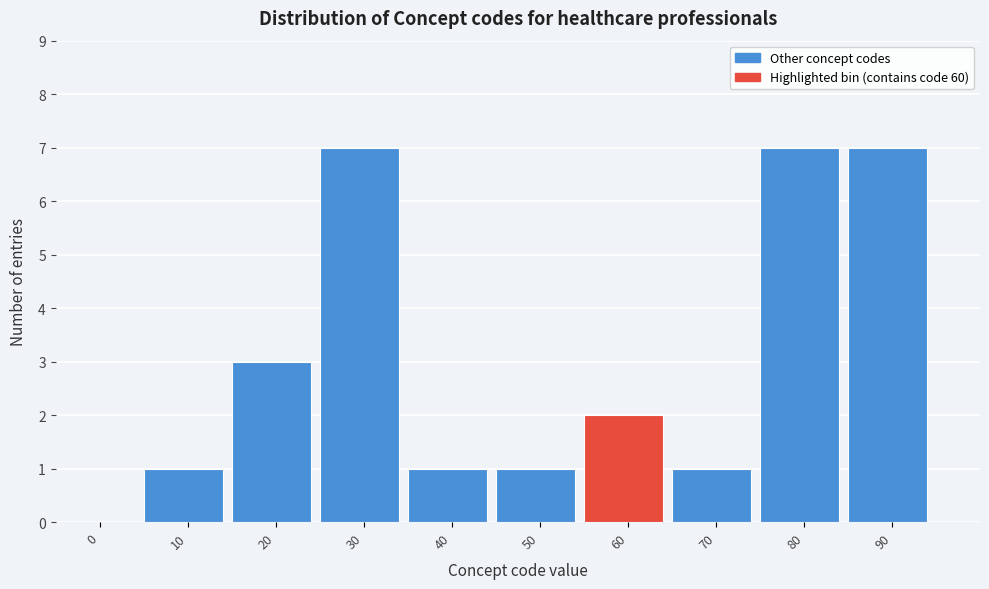

Reading left to right, list all the values displayed in this chart.

0=0	10=1	20=3	30=7	40=1	50=1	60=2	70=1	80=7	90=7